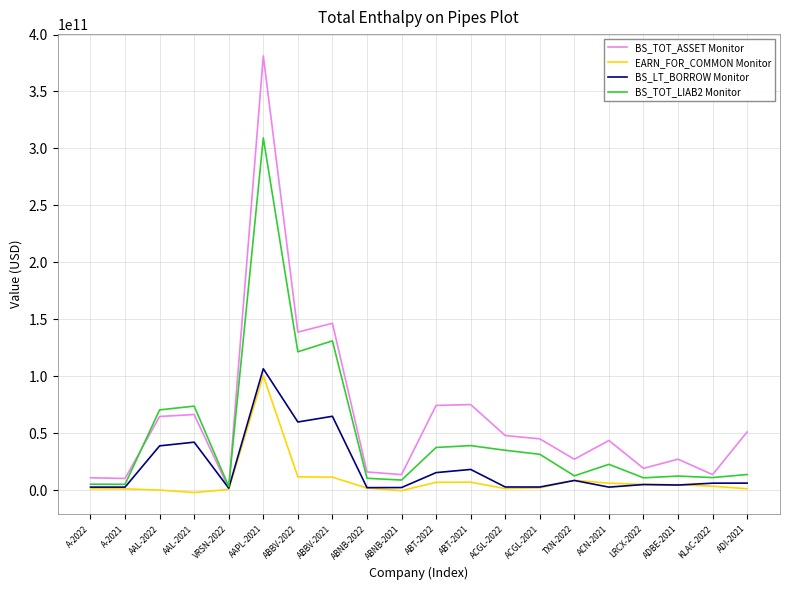

Between ABBV-2022 and ACGL-2022, which series saw the biggest shift?

BS_TOT_ASSET Monitor